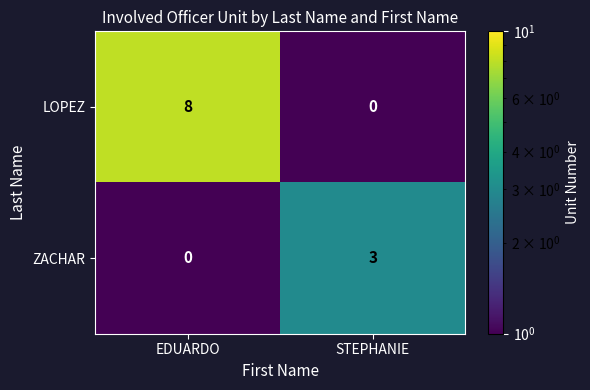

What is the highest value of the LOPEZ series?

8